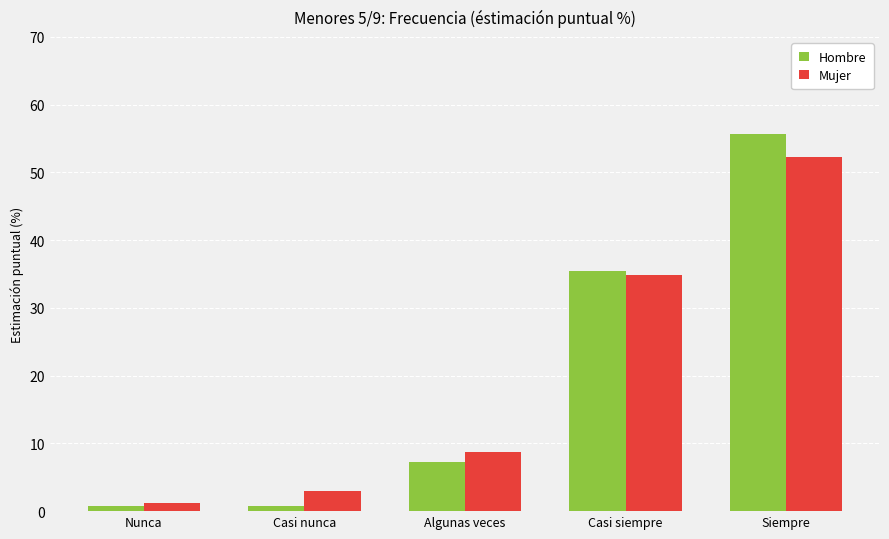

What is the total value across all series at Casi siempre?

70.3